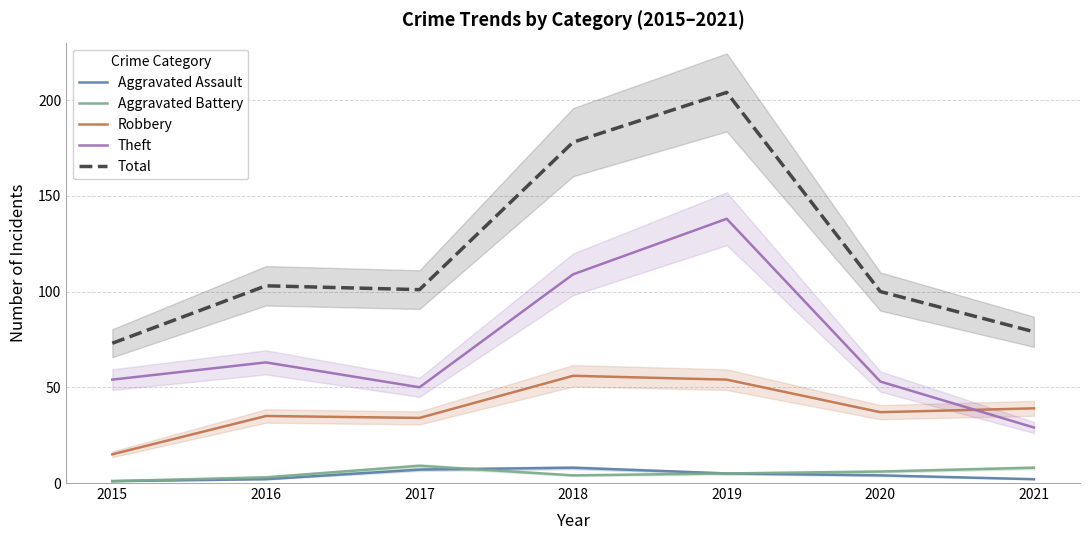

Where is the first local minimum for Robbery?

2017